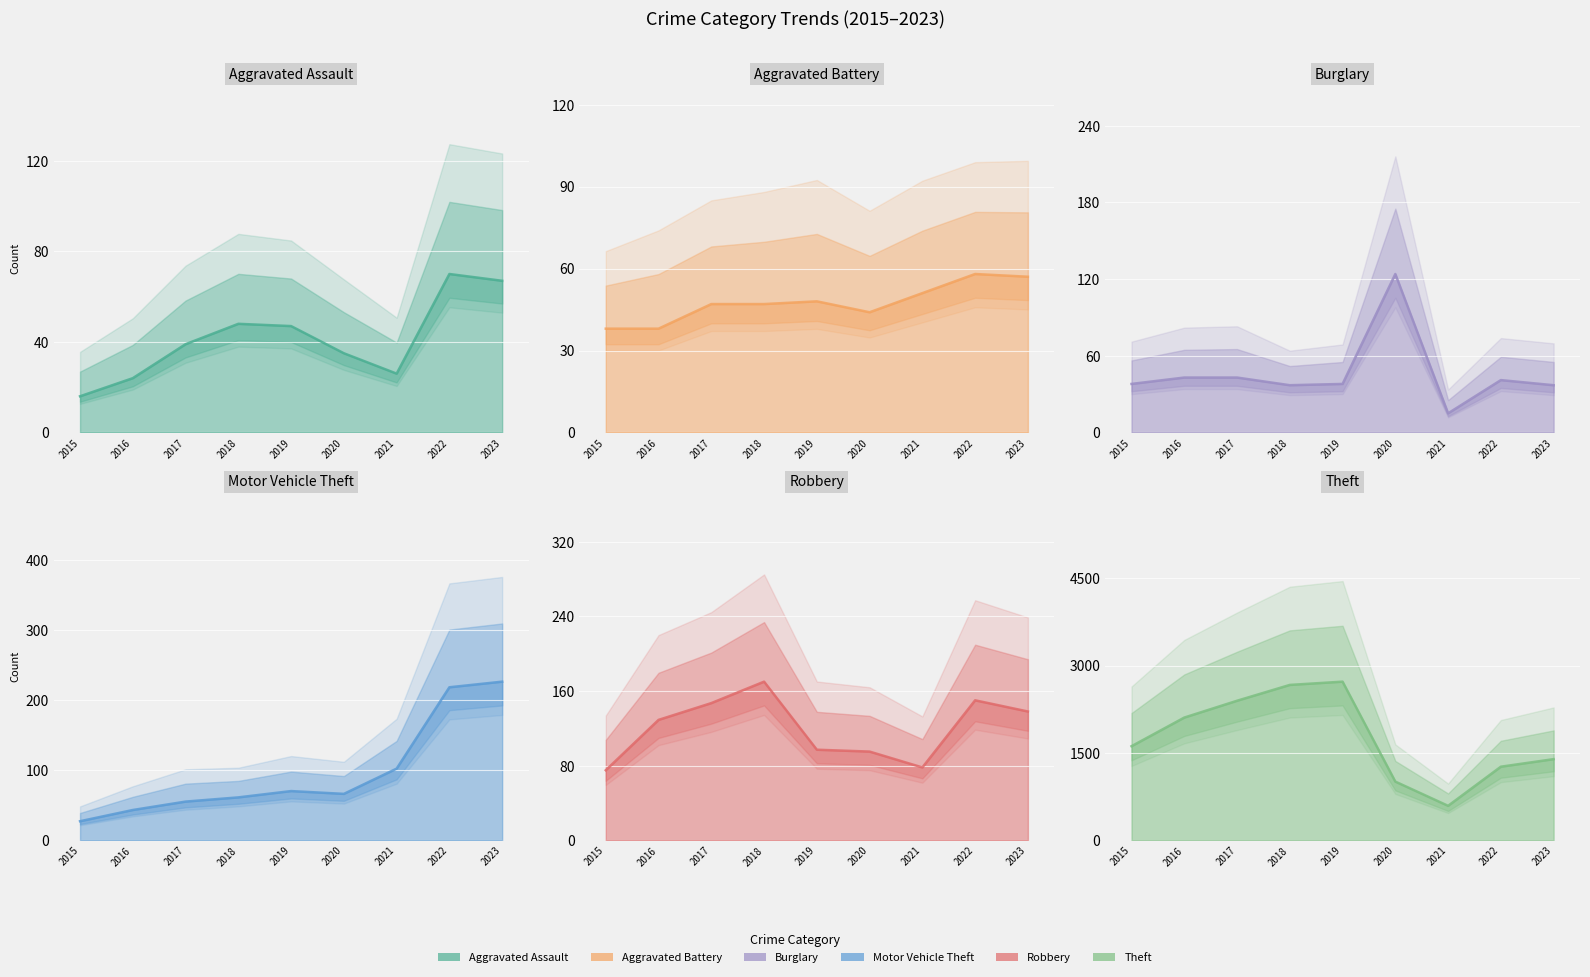

At which category does the chart reach its minimum across all series?

2021